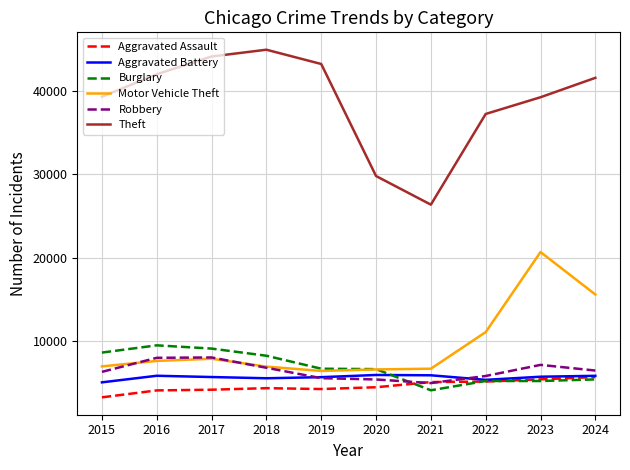

At which label is Motor Vehicle Theft closest to 13500?

2024